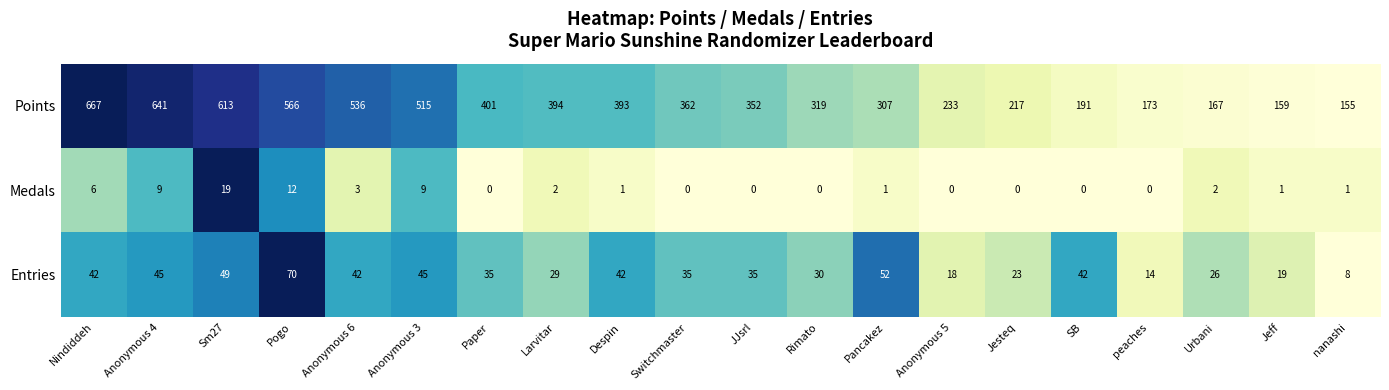

What is the approximate value of Entries at Jeff, to the nearest 10?

20